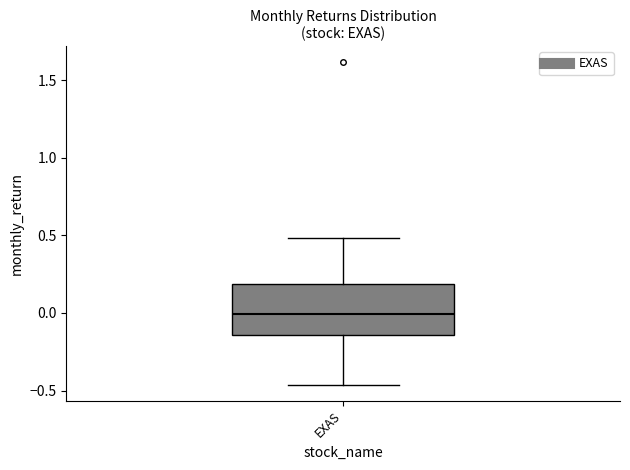

Read this box plot against the y-axis: the position of the median line, the range covered by the box, and the ends of both whiskers. The values are not printed on the chart, so give them approximately, as read against the axis.

median 0.00, box -0.15 to 0.20, whiskers -0.45 to 0.50